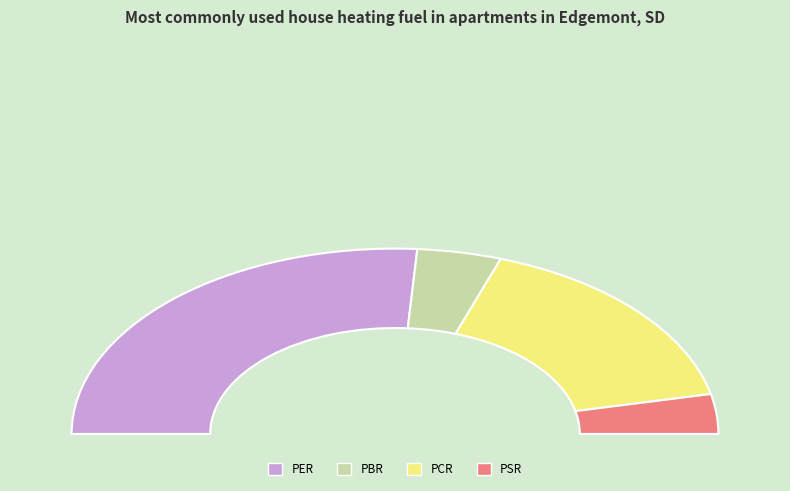

Does PER account for over 50% of the chart?

Yes